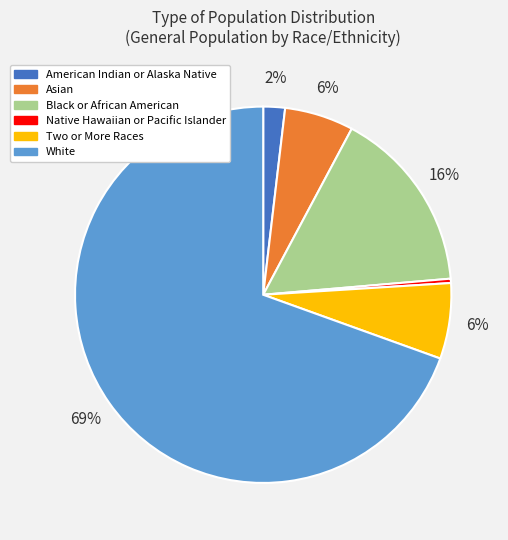

To the nearest percent, what portion does American Indian or Alaska Native represent?

2%